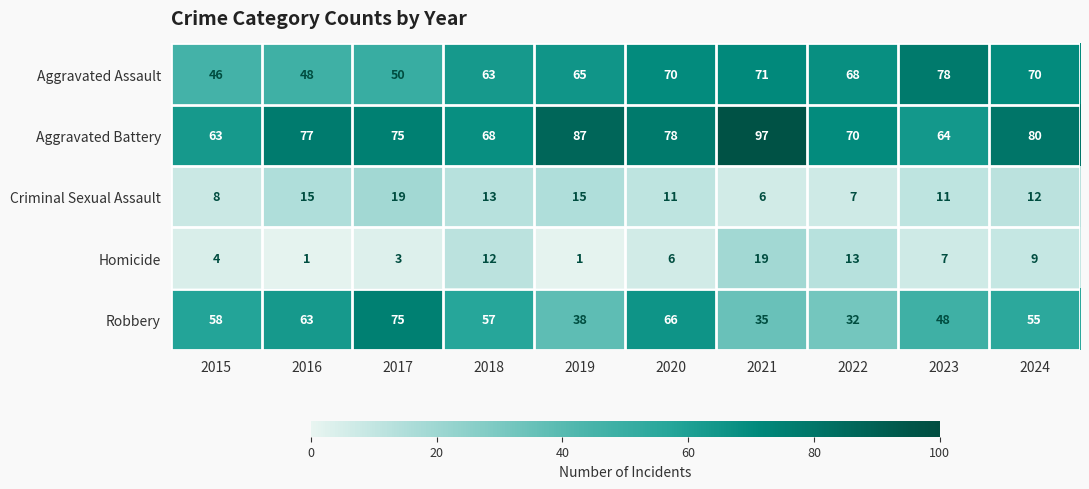

The value of Homicide at 2021 is 19. True or false?

True